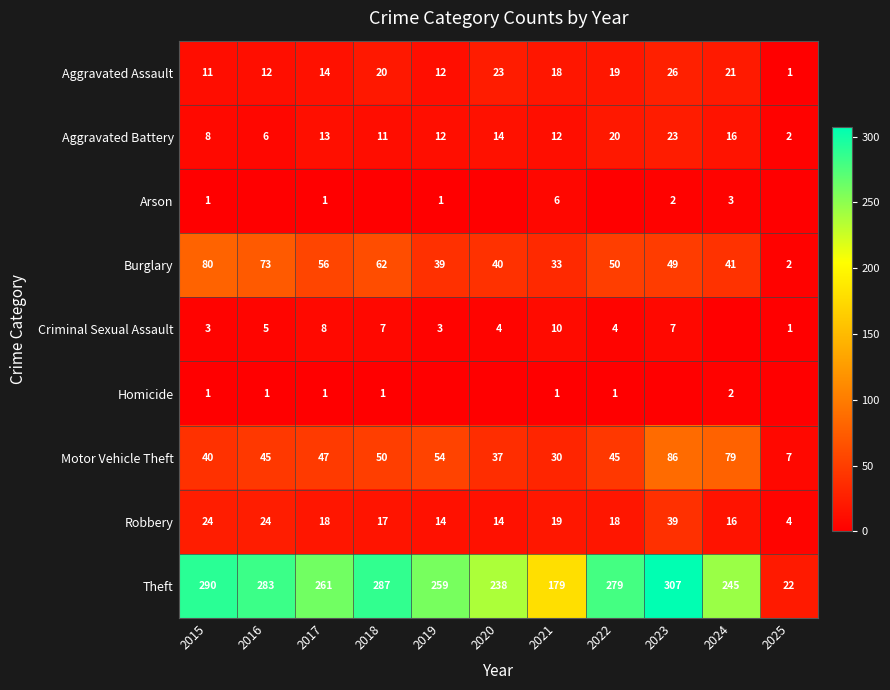

What is the approximate value of Burglary at 2020, to the nearest 10?

40